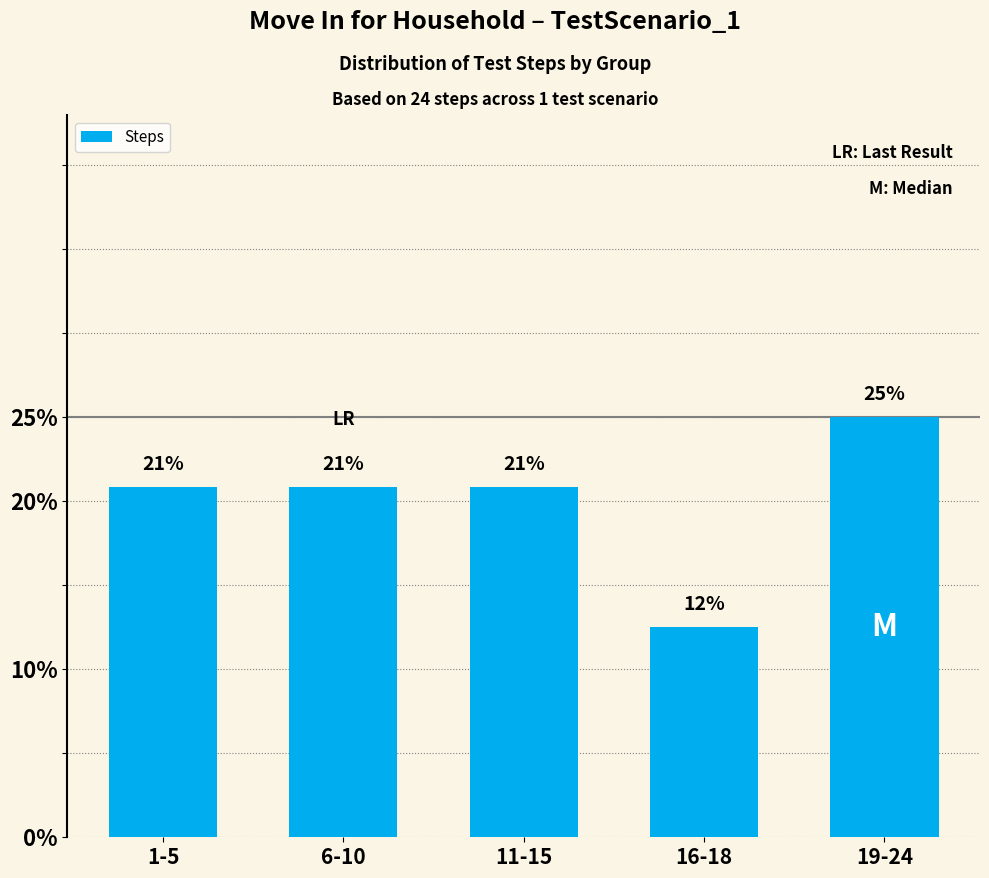

How many bars are there in total?

5